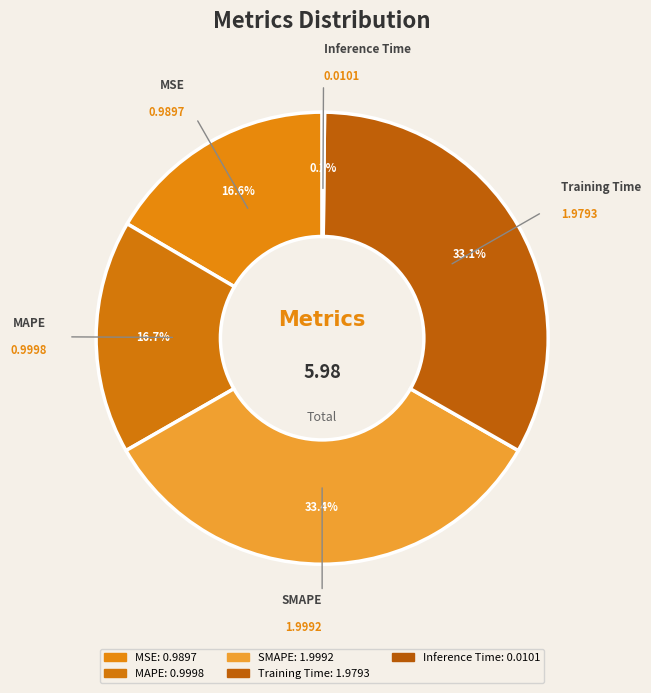

Does Training Time represent more than half of the total?

No